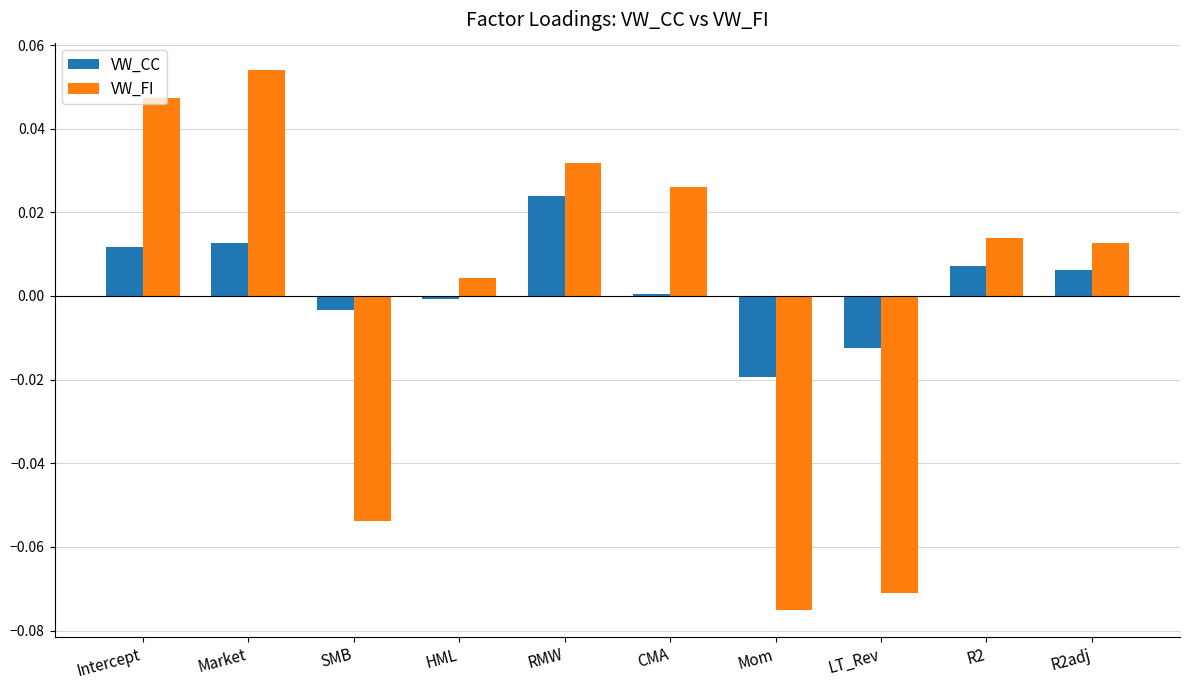

How many data points in VW_FI are above 0?

7